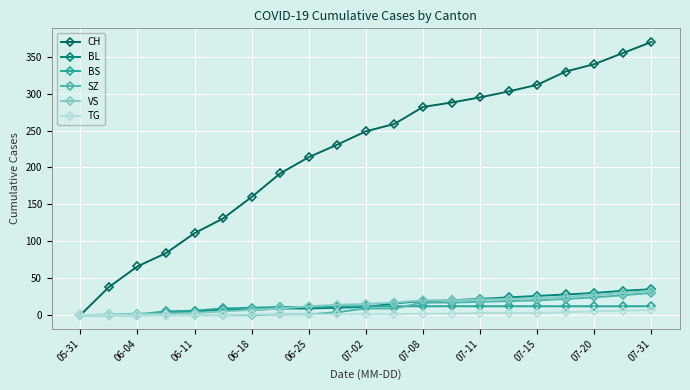

Which series has the largest total across all categories?

CH